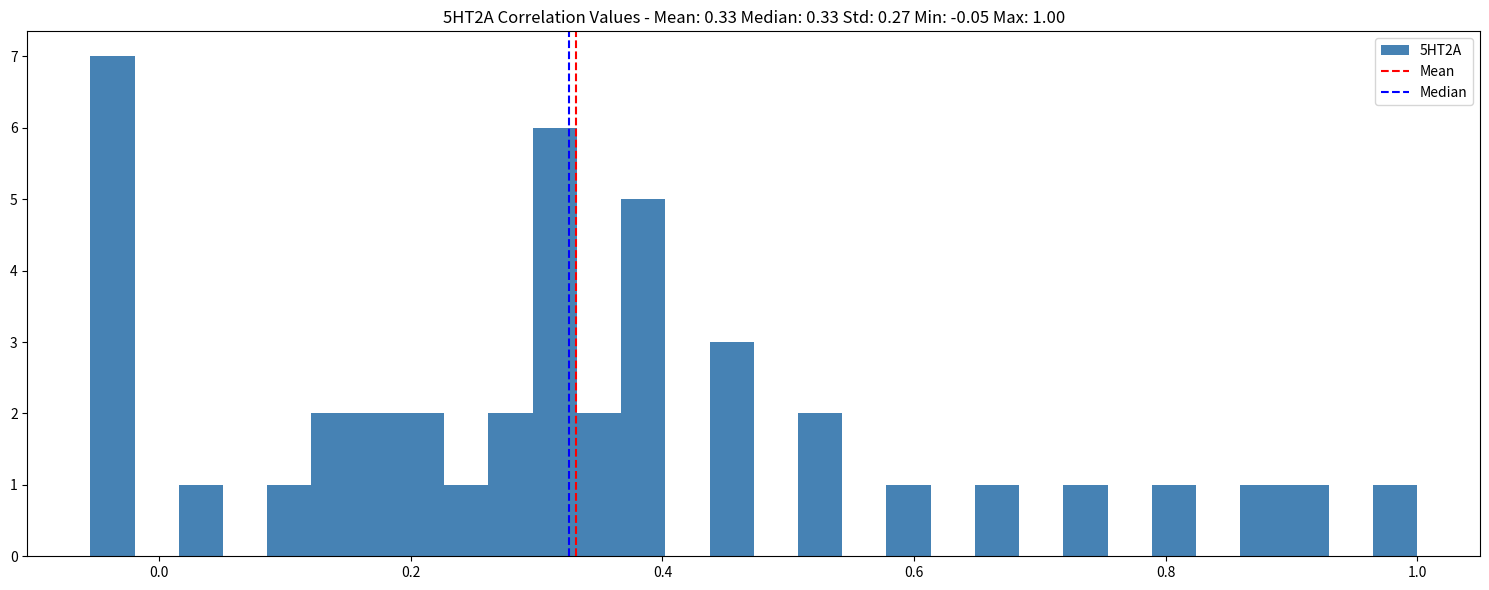

Around what value on the x-axis is the tallest bar? Give the approximate position of its centre, as read against the axis.

-0.04